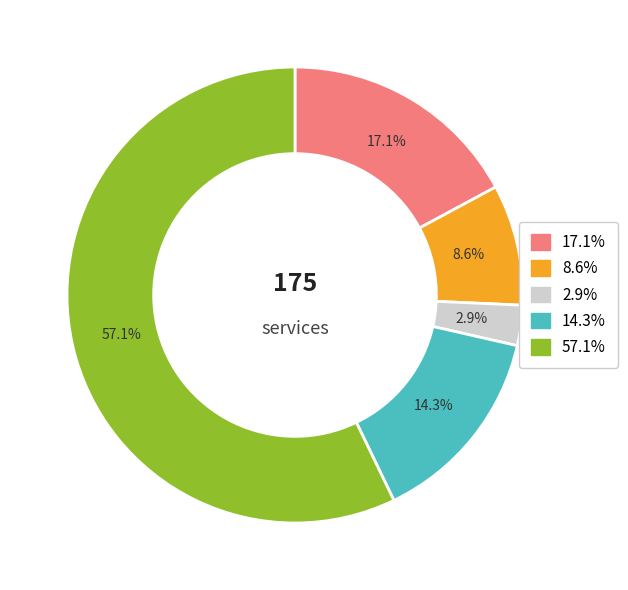

Is there a majority slice in this chart?

Yes